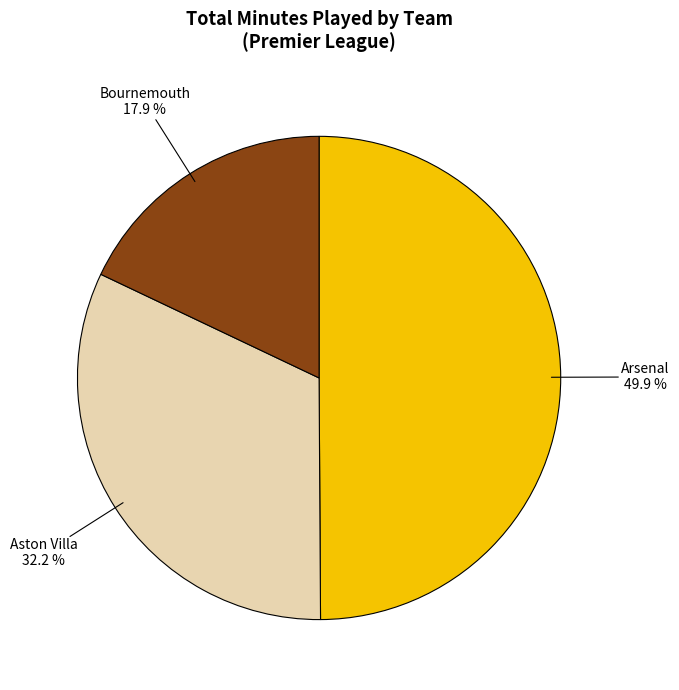

Does Bournemouth represent more than half of the total?

No